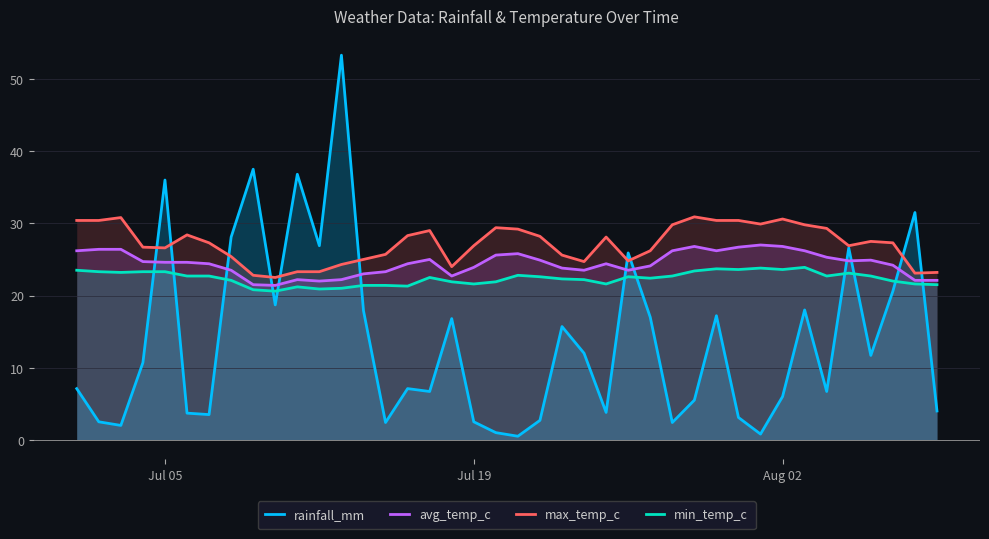

List the series in order of their peak value, highest first.

rainfall_mm, max_temp_c, avg_temp_c, min_temp_c